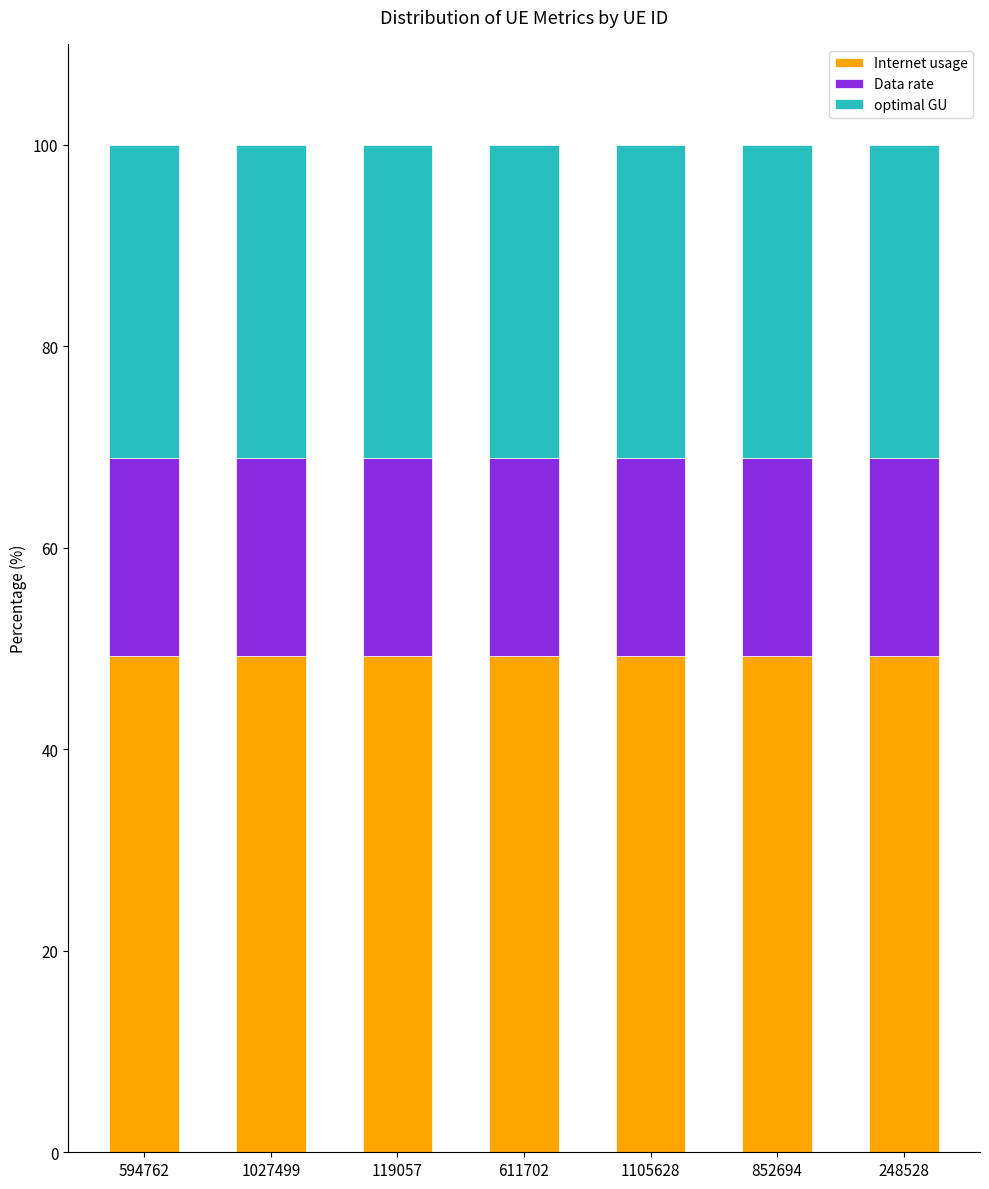

What is the average value of the Internet usage series?

49.3